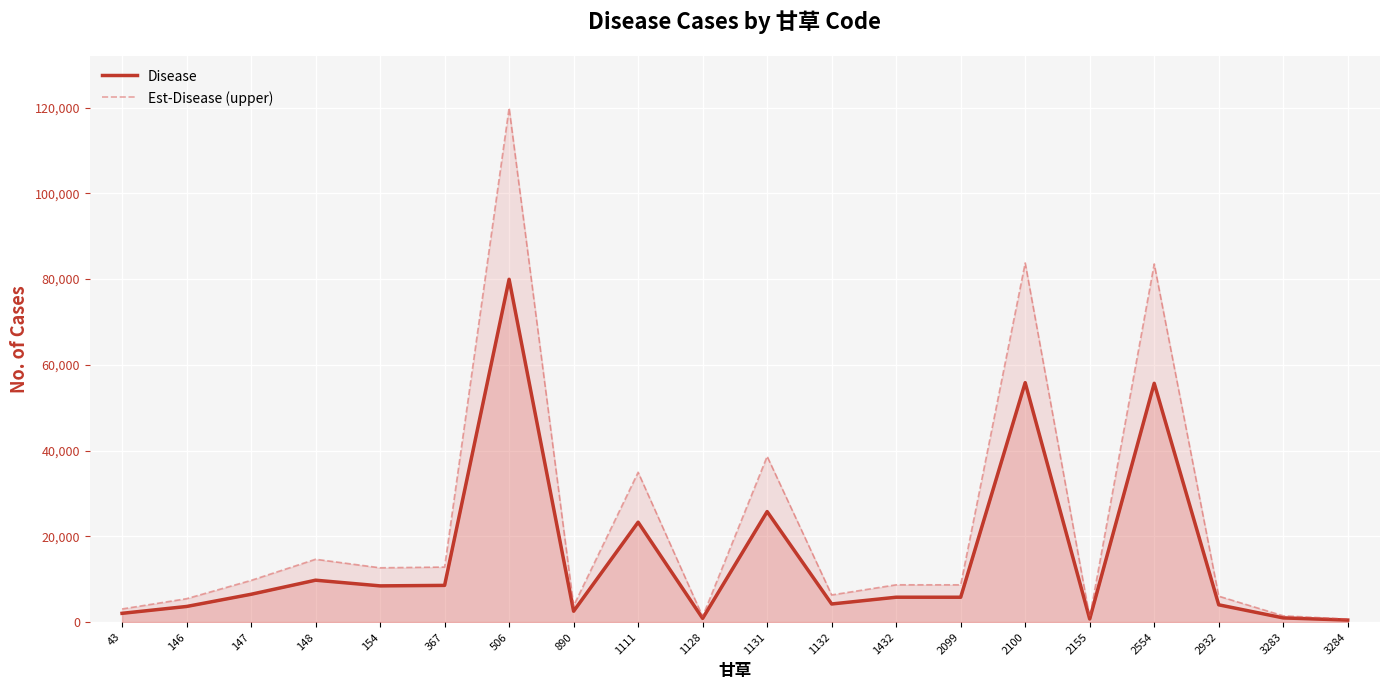

Between 2099 and 2155, which series saw the biggest shift?

Est-Disease (upper)